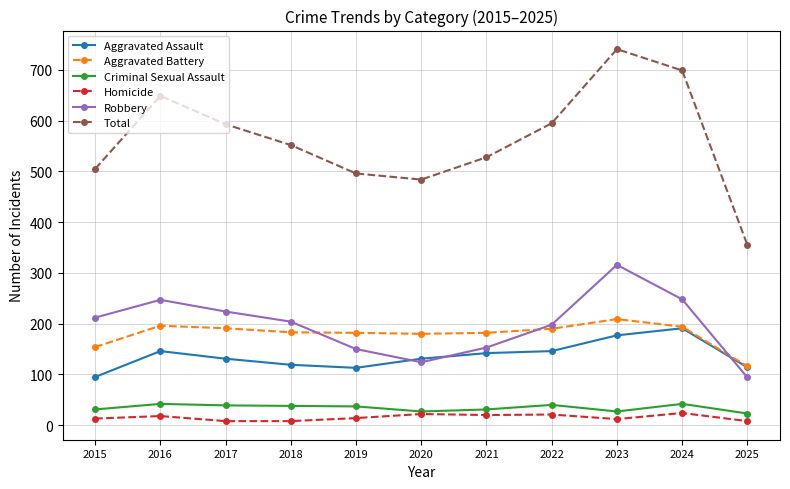

What is the difference between the highest and lowest values at 2019?

482